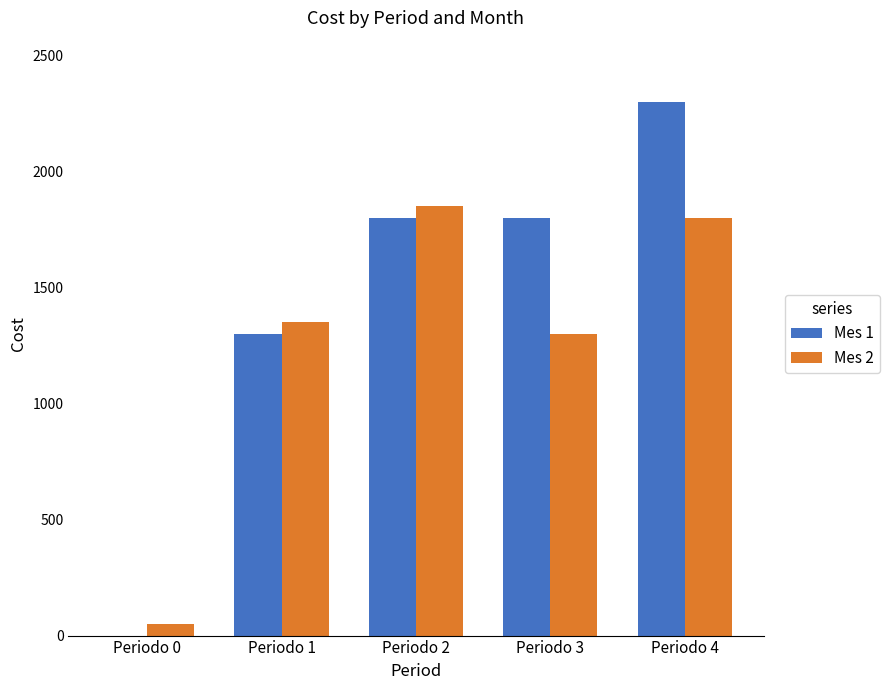

Which series changed the most between Periodo 2 and Periodo 3?

Mes 2